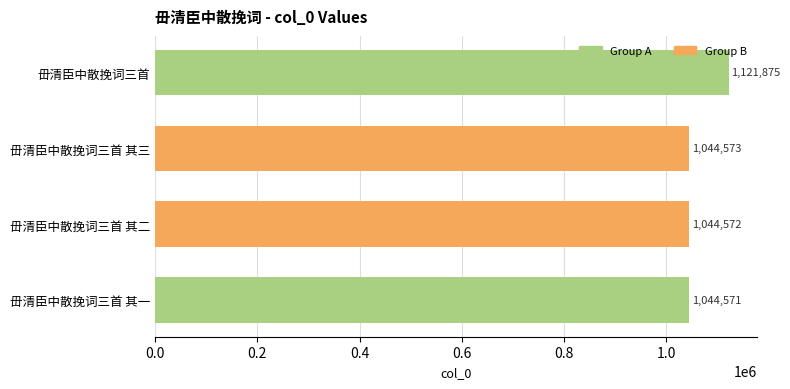

What is the change in value from 毌清臣中散挽词三首 to 毌清臣中散挽词三首 其二?

-77303